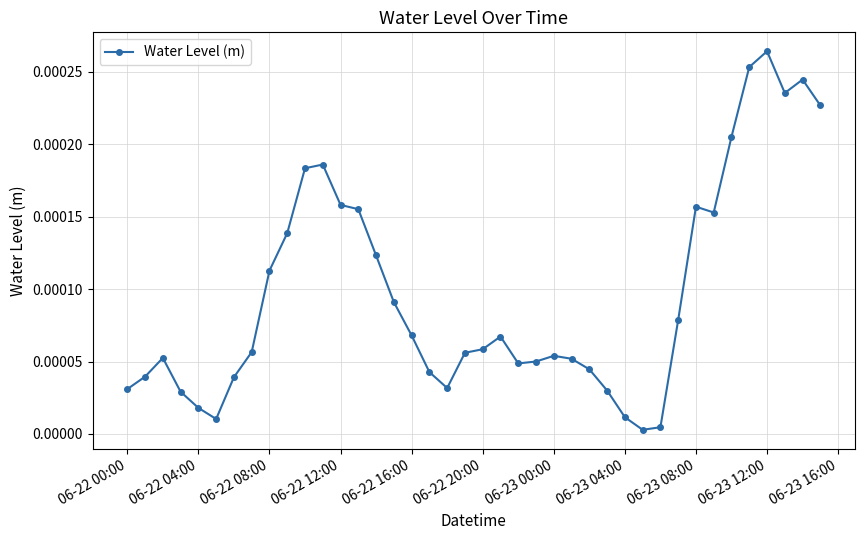

How many lines are shown in the chart?

1